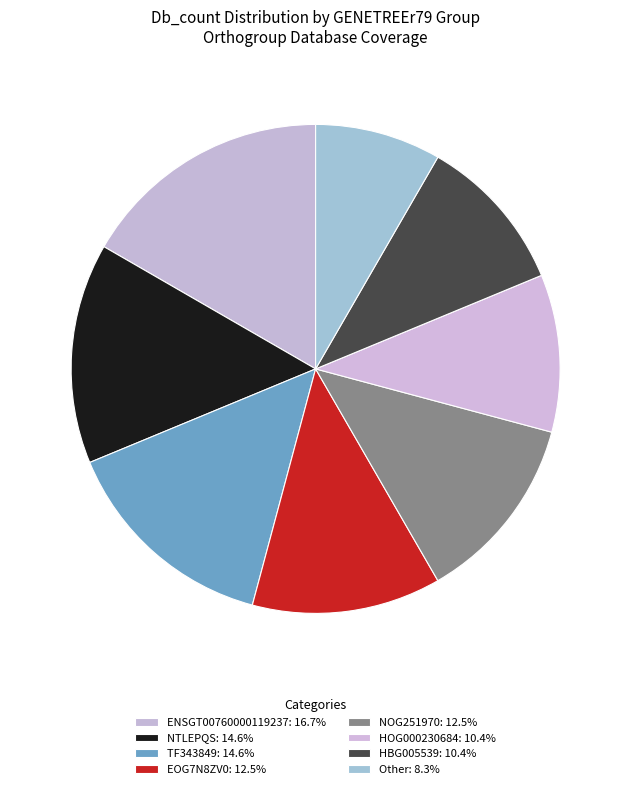

The ENSGT00760000119237 slice represents 27% of the pie. True or false?

False